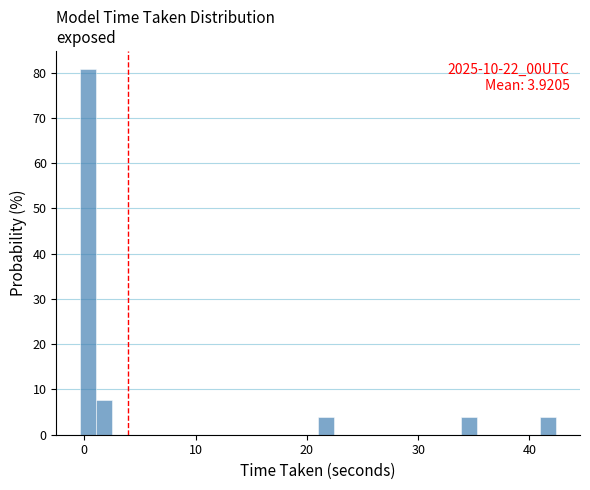

Read against the x-axis, roughly where is the centre of the tallest bar?

0